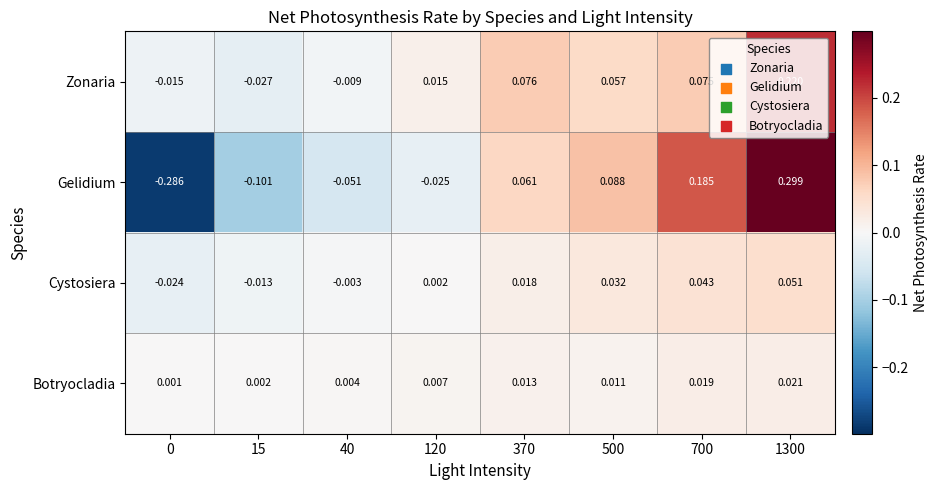

At how many categories does at least one series exceed 0?

8